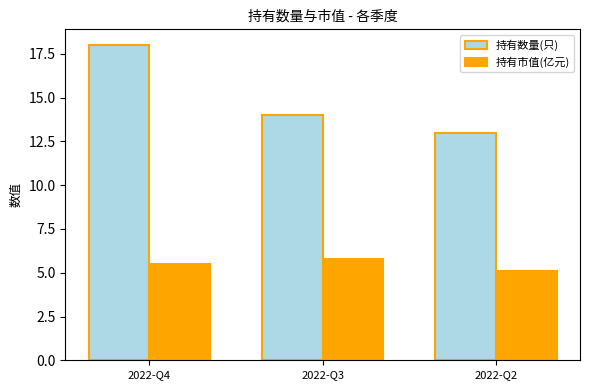

At which label is 持有数量(只) closest to 15?

2022-Q3